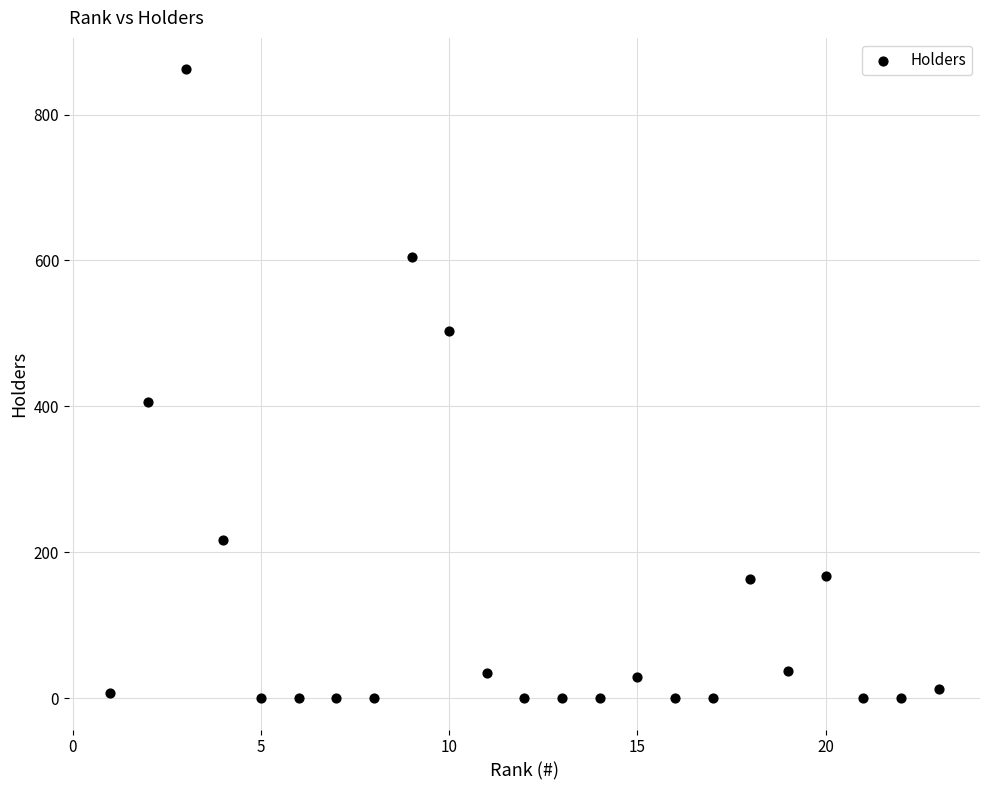

What Y value in the scatter plot is closest to 431?

406